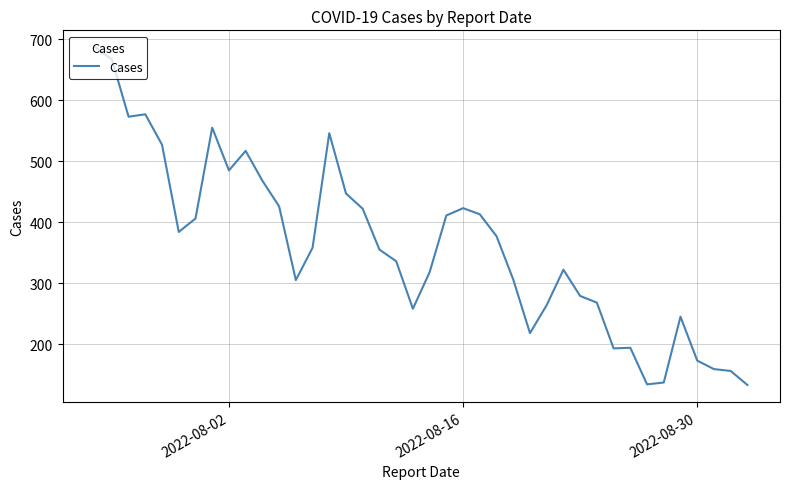

How many lines are shown in the chart?

1